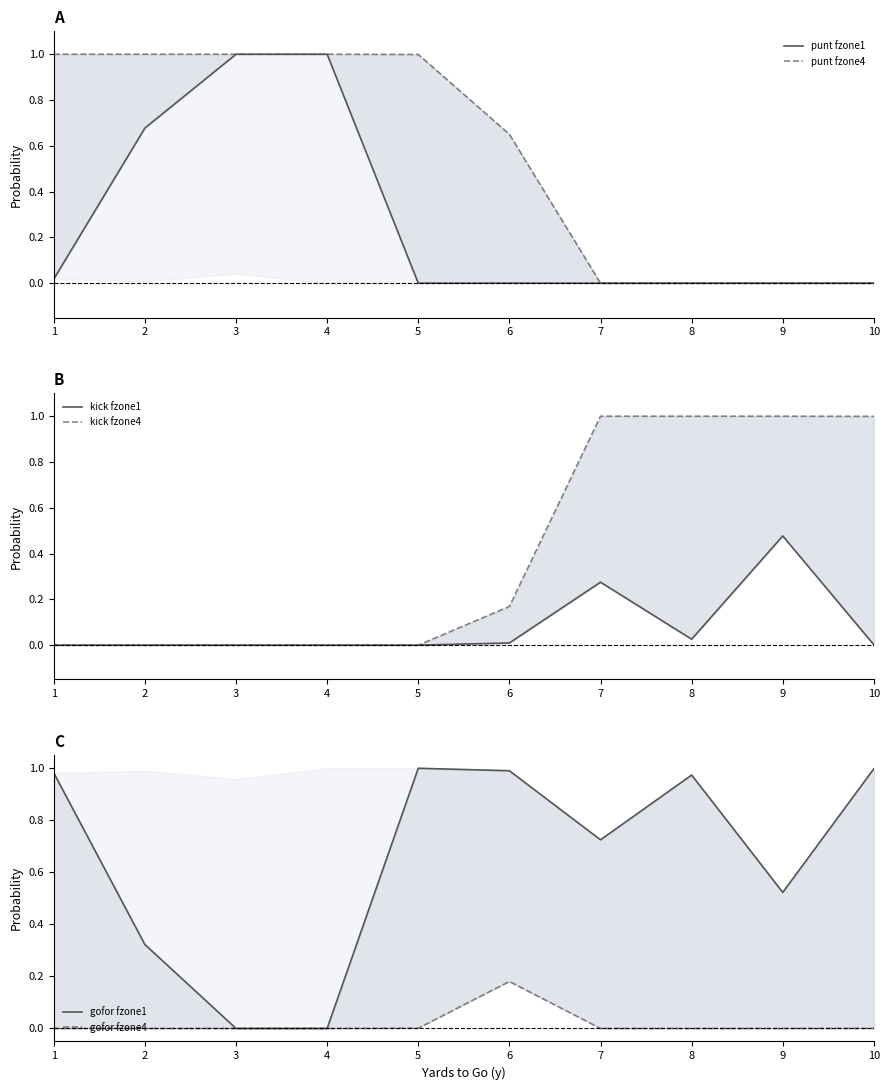

How many series are shown in this chart?

6